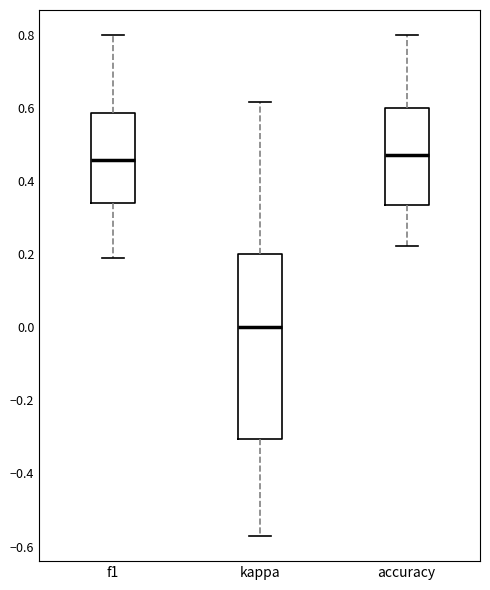

Reading left to right, transcribe this box plot: for each box, give where its median line is, the range the box spans, and where its two whiskers end, as read against the y-axis. The values are not printed on the chart, so give them approximately, as read against the axis.

f1: median 0.46, box 0.34 to 0.58, whiskers 0.20 to 0.80
kappa: median 0.00, box -0.30 to 0.20, whiskers -0.58 to 0.62
accuracy: median 0.48, box 0.34 to 0.60, whiskers 0.22 to 0.80